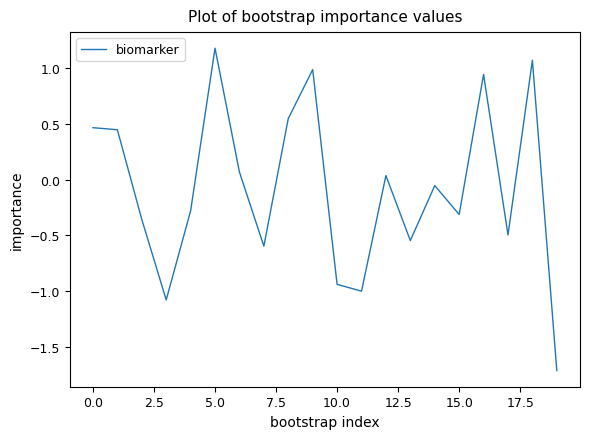

How many lines are shown in the chart?

1